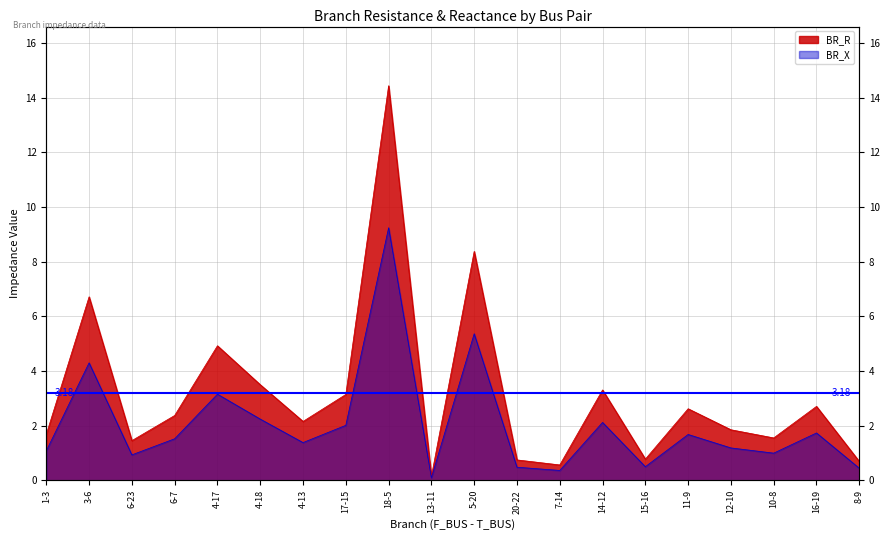

What is the minimum value shown in the chart?

0.1